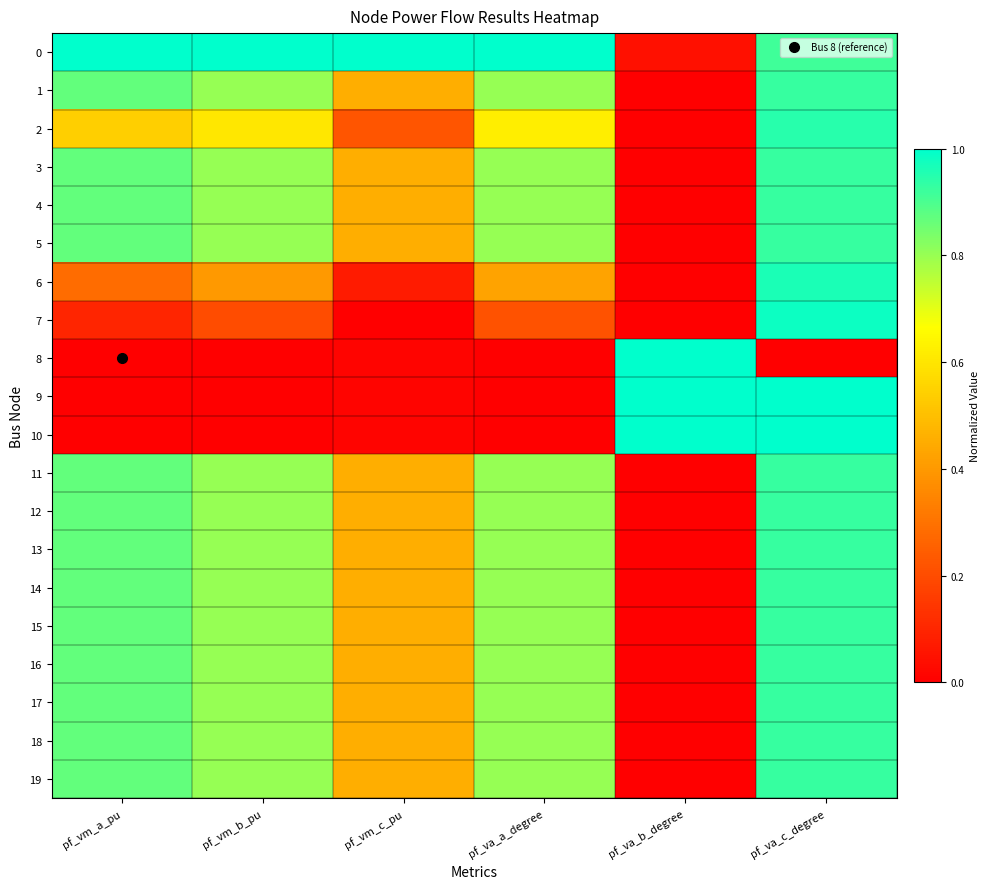

At which category is the sum across all series the highest?

pf_va_c_degree